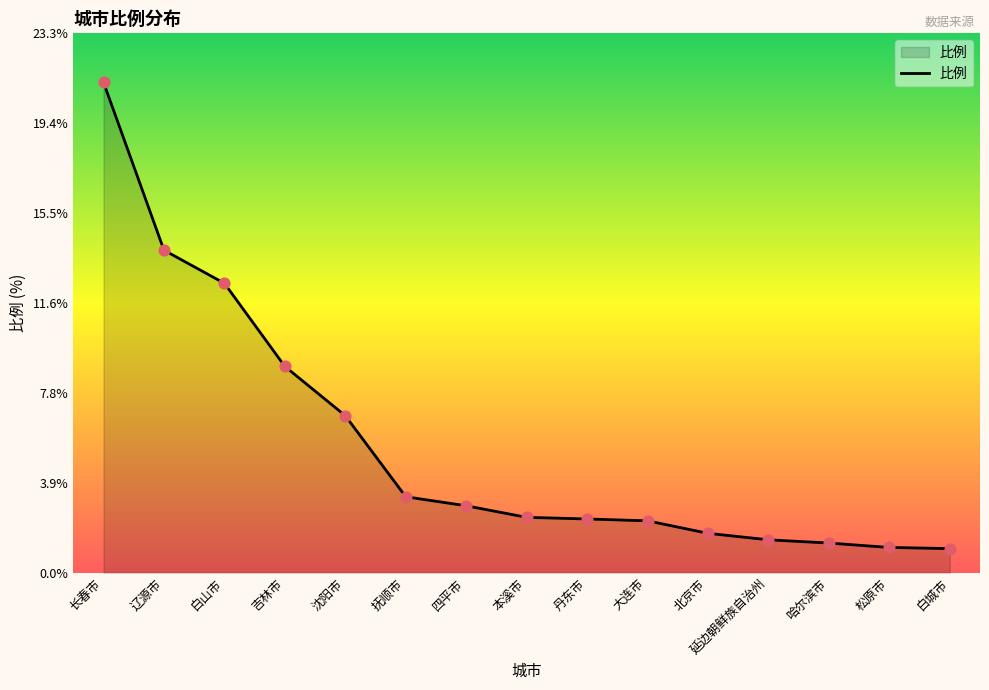

Between 白城市 and 丹东市, which is larger?

丹东市